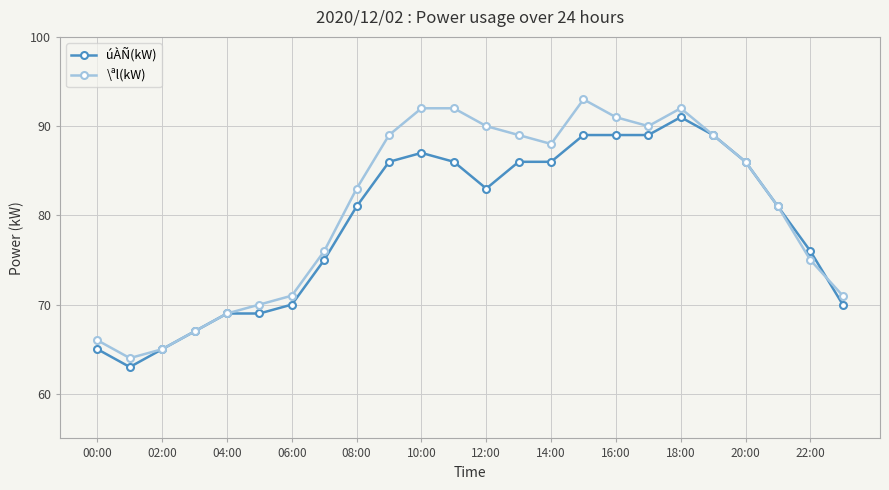

What is the value of the \ªl(kW) point at the 6th from the left?

70